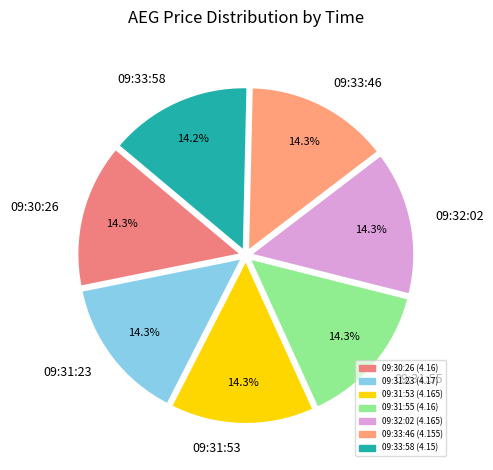

Does 09:30:26 account for over 50% of the chart?

No